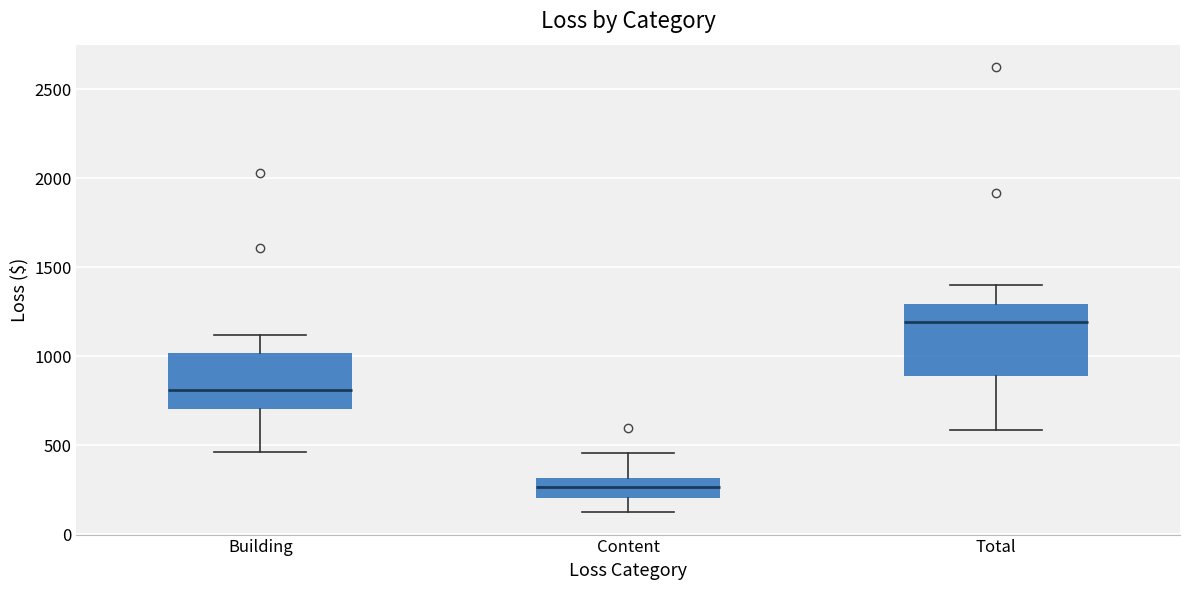

Where does the median line of the box for Total sit on the y-axis? The values are not printed on the chart, so give them approximately, as read against the axis.

1200